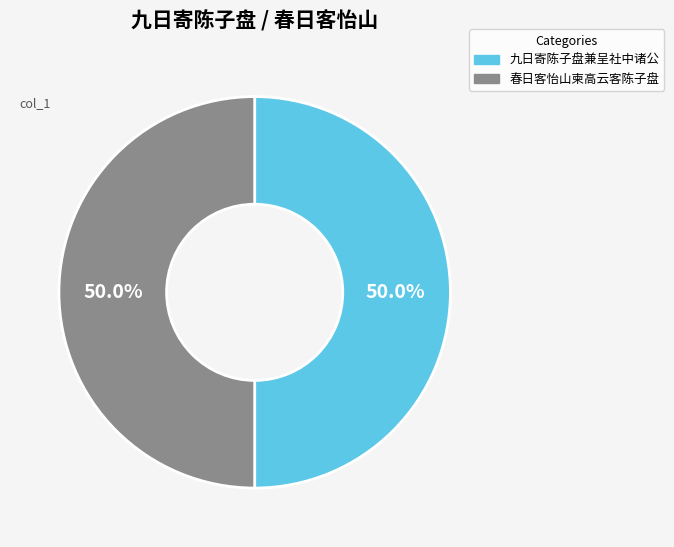

What is the ratio of the value at 春日客怡山柬高云客陈子盘 to the value at 九日寄陈子盘兼呈社中诸公?

1.0